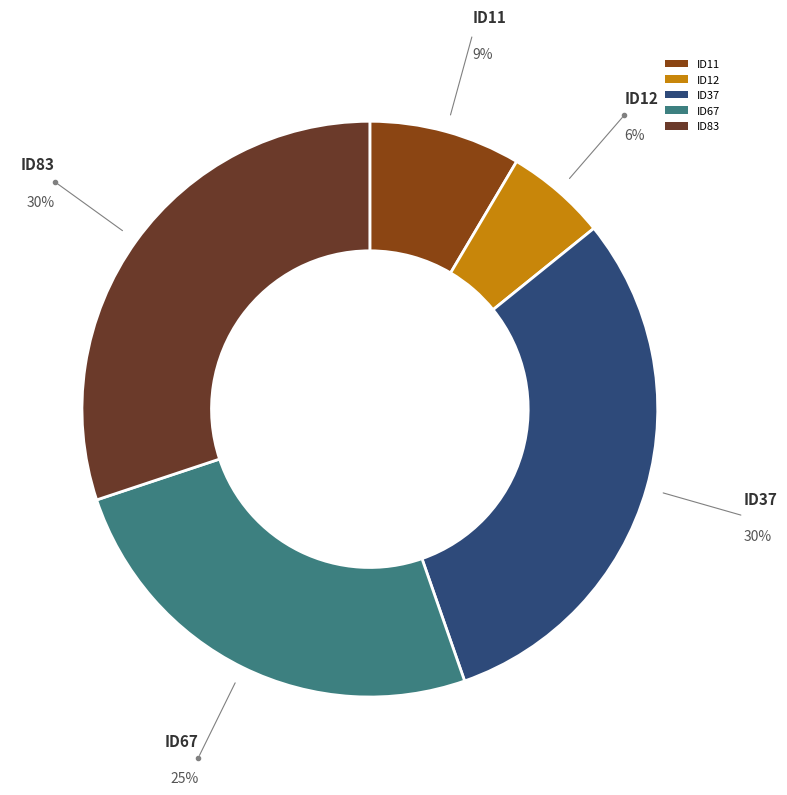

To the nearest percent, what is the combined percentage of ID83 and ID67?

55%